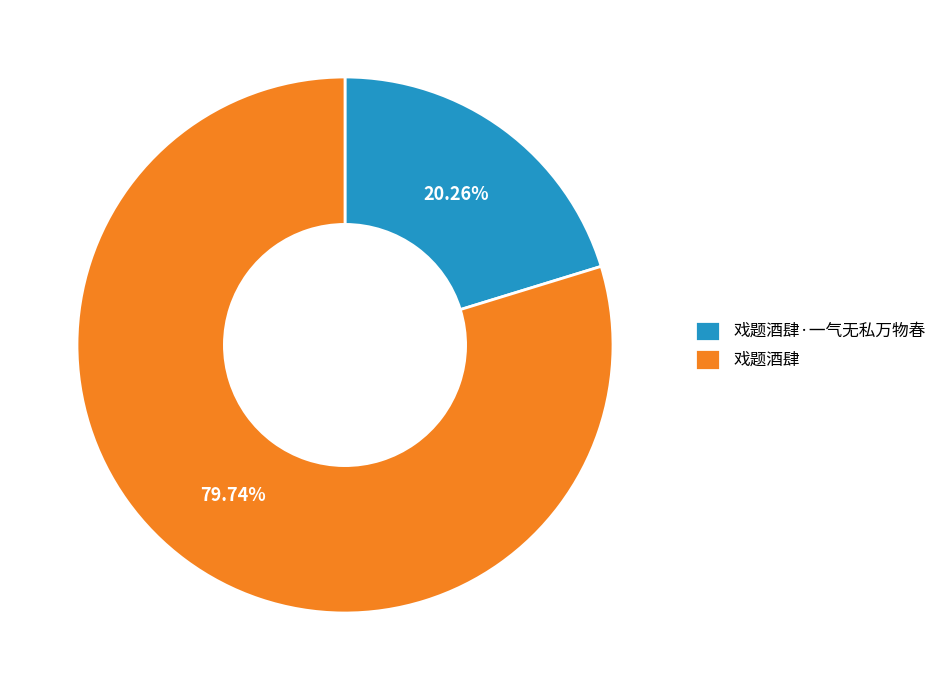

Combined, do 戏题酒肆 and 戏题酒肆·一气无私万物春 account for over 50%?

Yes